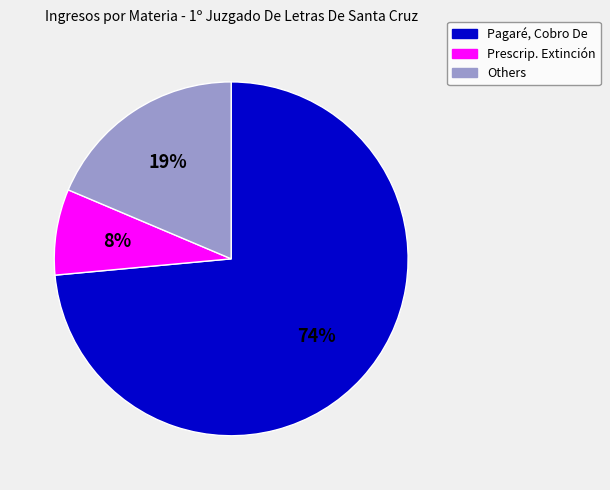

To the nearest percent, what is the average slice percentage?

33%